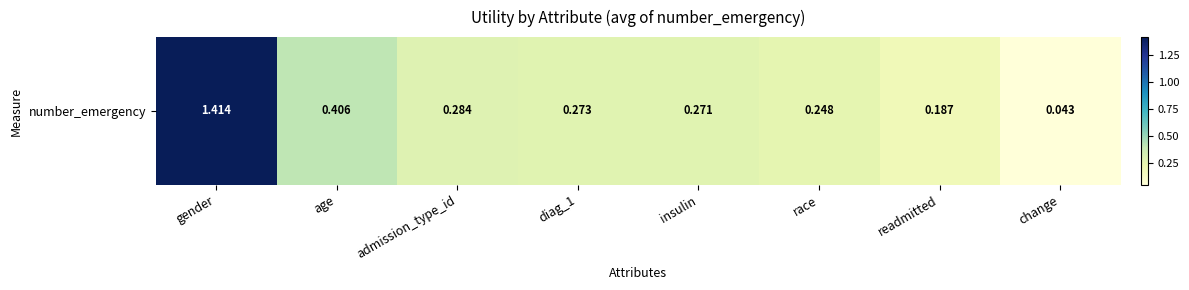

Reading right to left, list all the values displayed in this chart.

0.0	0.2	0.2	0.3	0.3	0.3	0.4	1.4